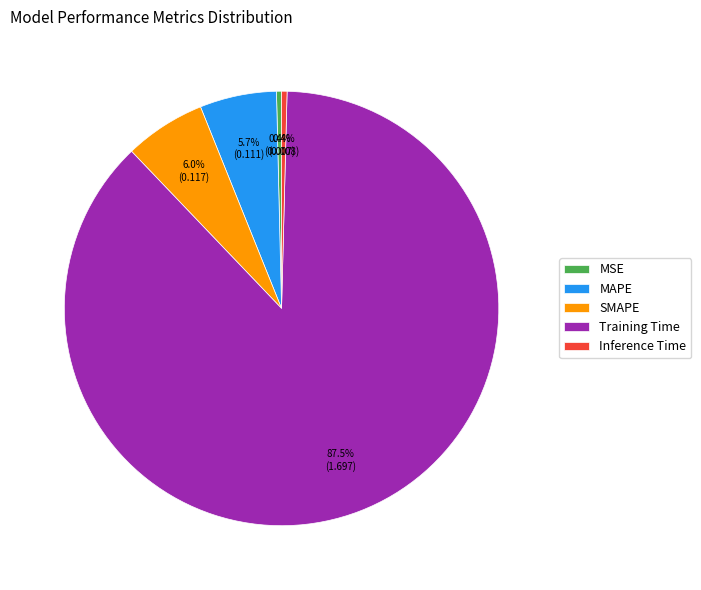

How many slices are in this pie chart?

5